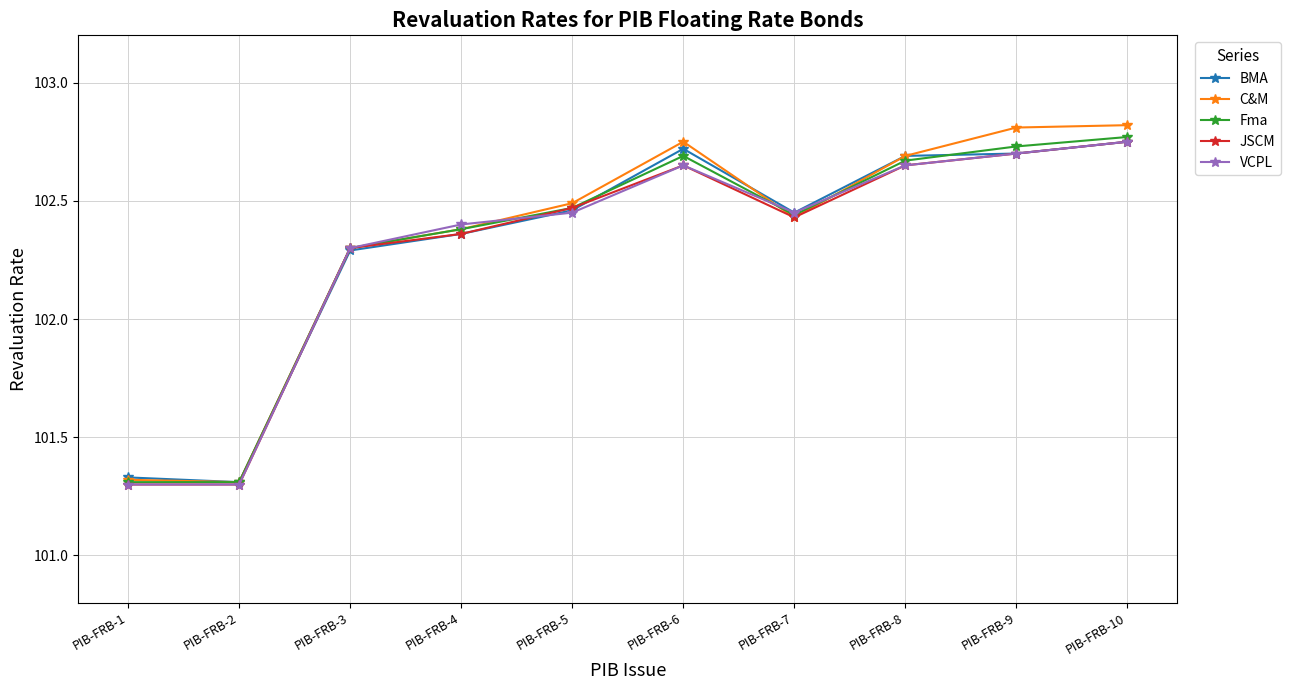

The BMA series shows 159.8 at PIB-FRB-3. True or false?

False